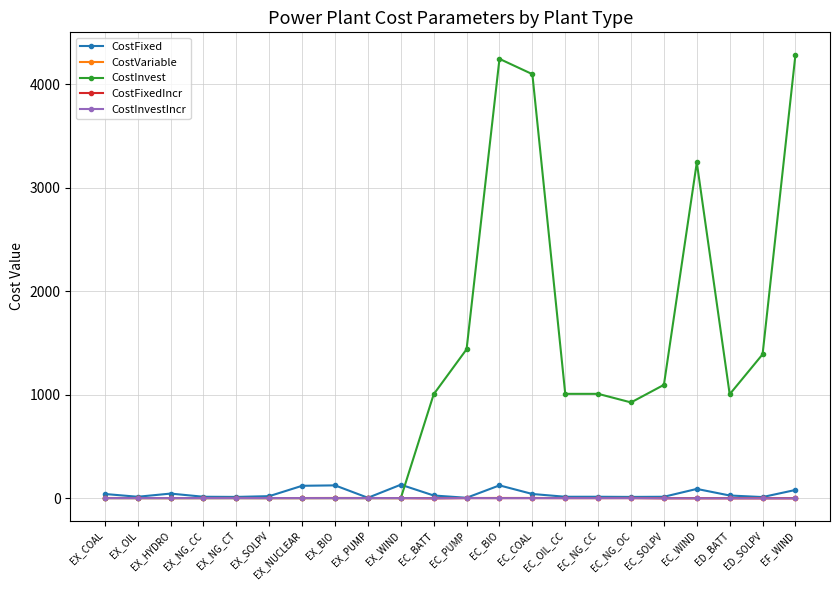

How many distinct data groups are displayed?

5